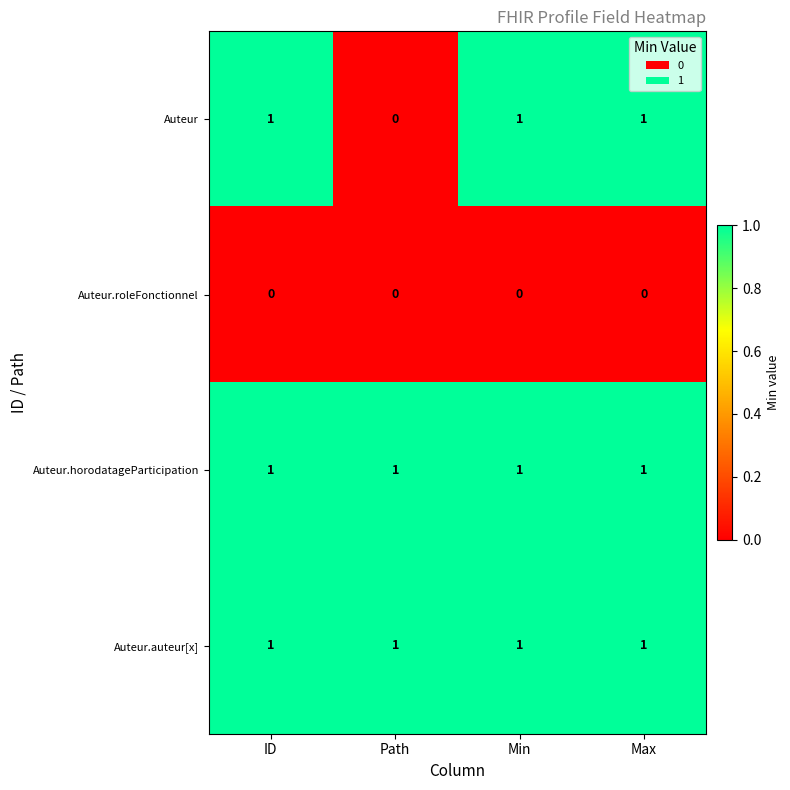

What is the sum of all Auteur.auteur[x] values?

4